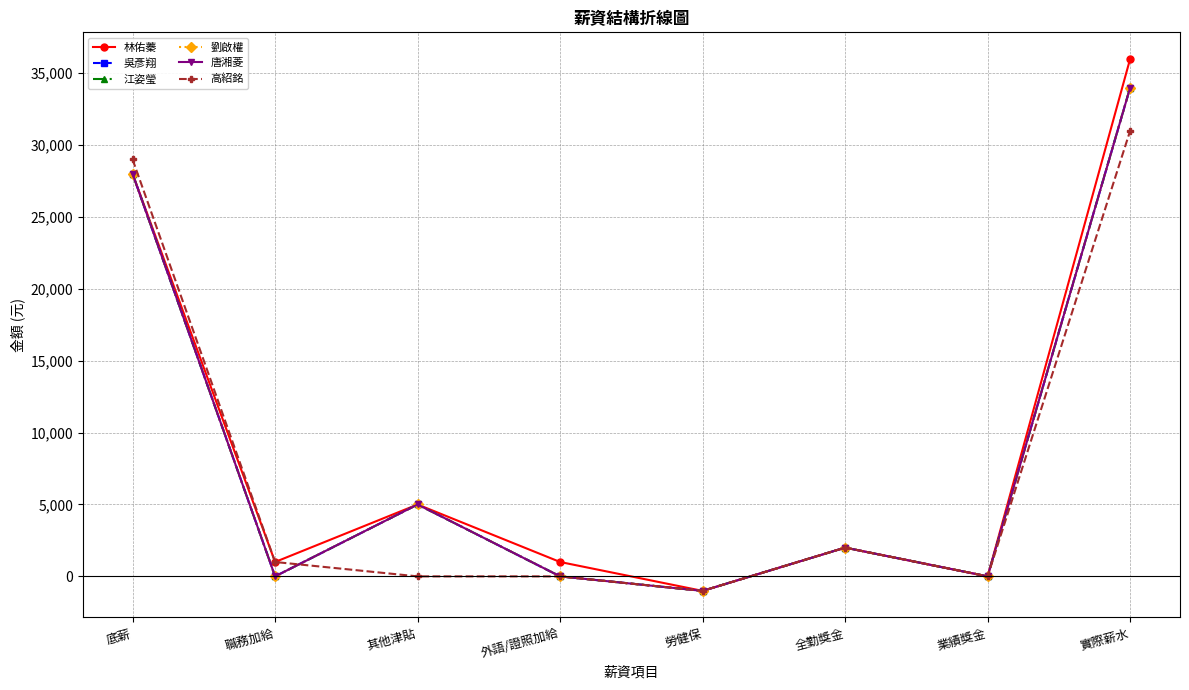

The 高紹銘 series shows 0 at 其他津貼. True or false?

True